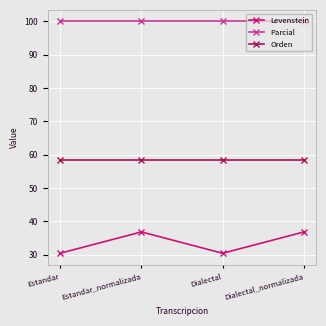

Reading left to right, transcribe all the data shown in this chart.

Levenstein: Estandar=30.4	Estandar_normalizada=36.8	Dialectal=30.4	Dialectal_normalizada=36.8
Parcial: Estandar=100.0	Estandar_normalizada=100.0	Dialectal=100.0	Dialectal_normalizada=100.0
Orden: Estandar=58.3	Estandar_normalizada=58.3	Dialectal=58.3	Dialectal_normalizada=58.3